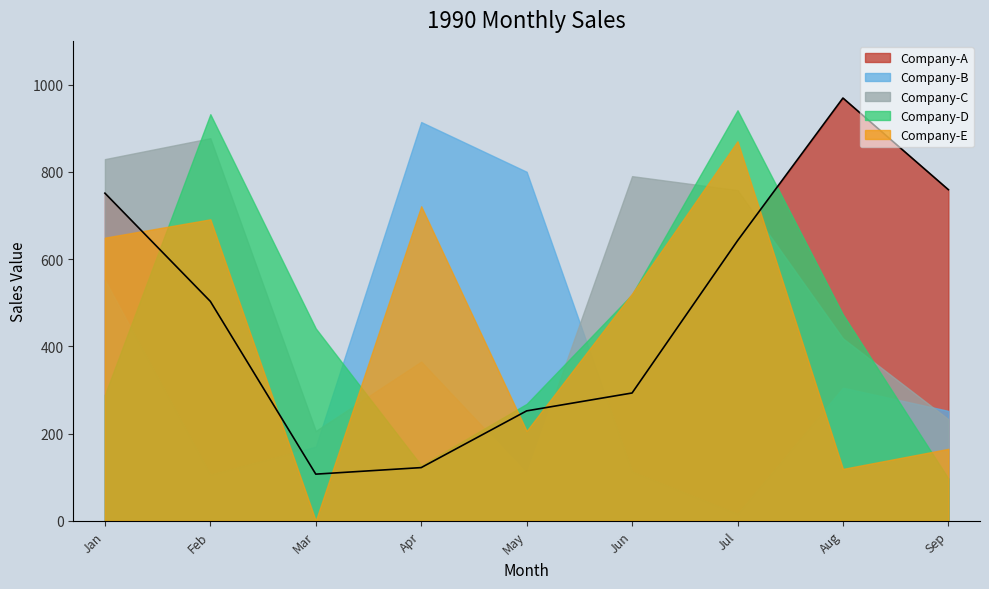

Where is Company-A nearest to the value 538?

Feb